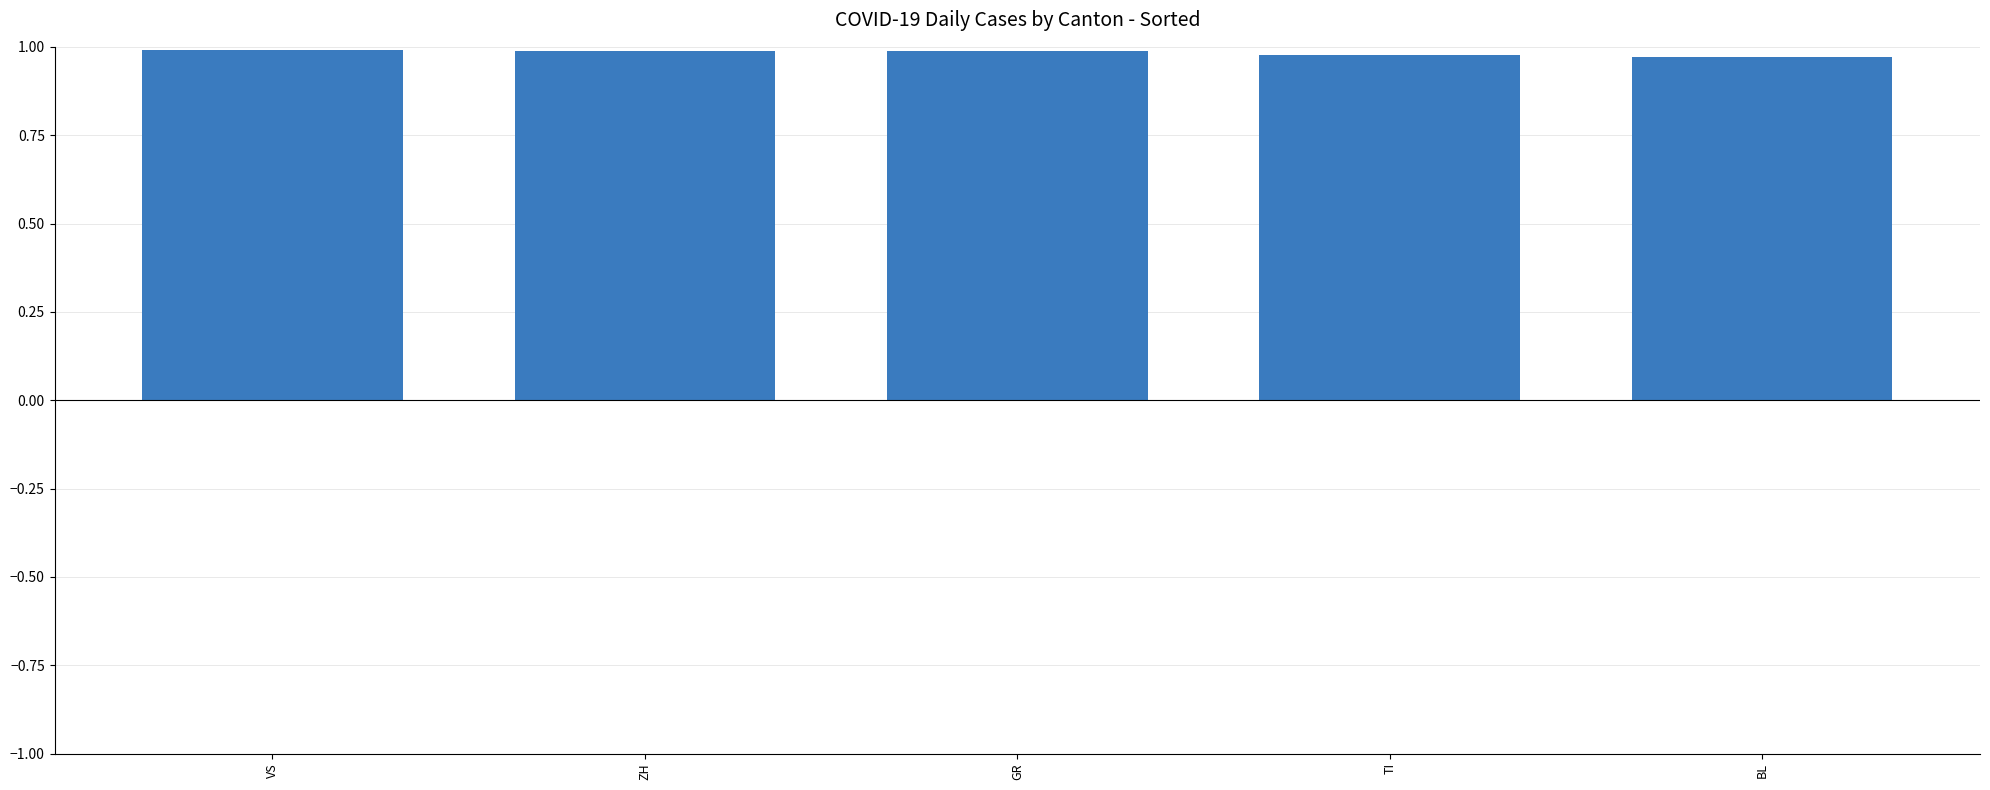

The chart shows a value of 1.0 at GR. True or false?

True